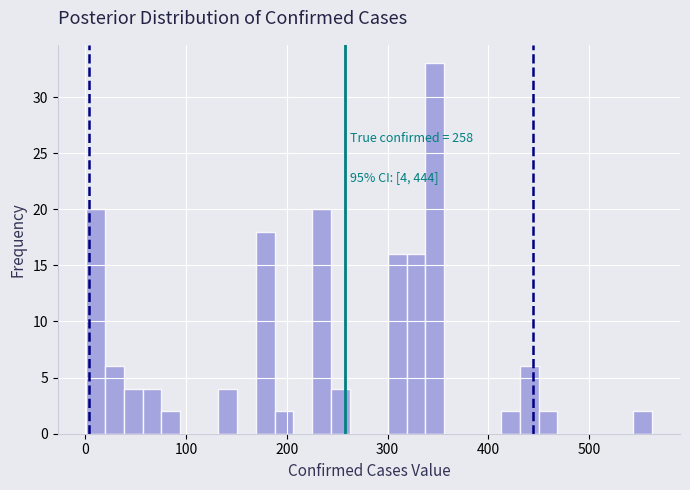

Read against the x-axis, roughly where is the centre of the tallest bar?

350